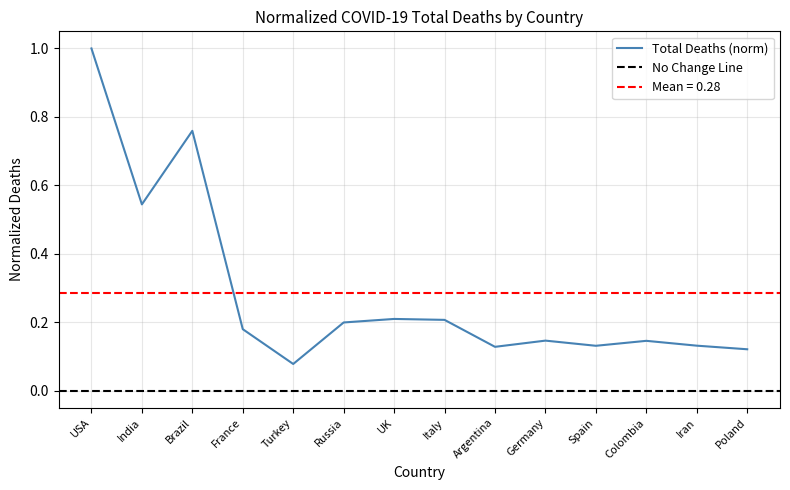

The value at Brazil is 0.8. True or false?

True